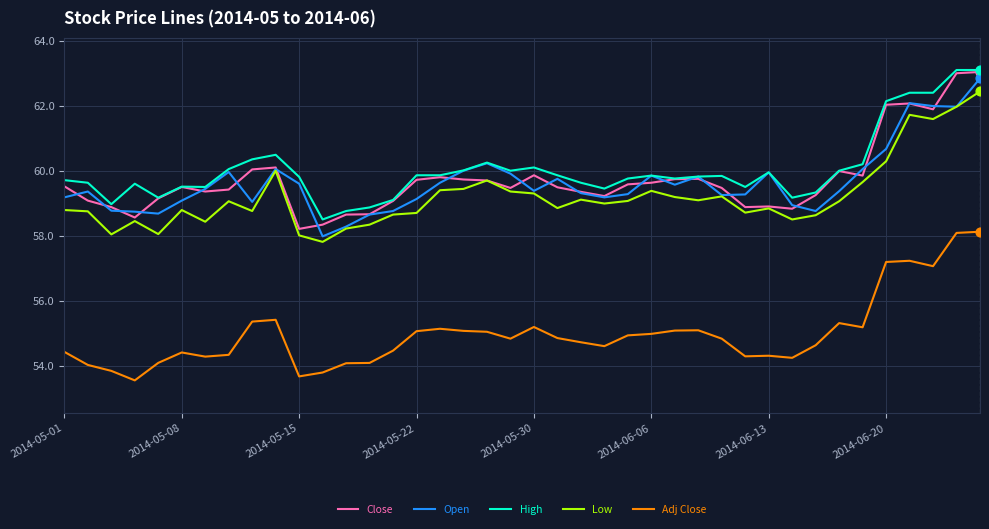

What is the maximum value for Adj Close?

58.1